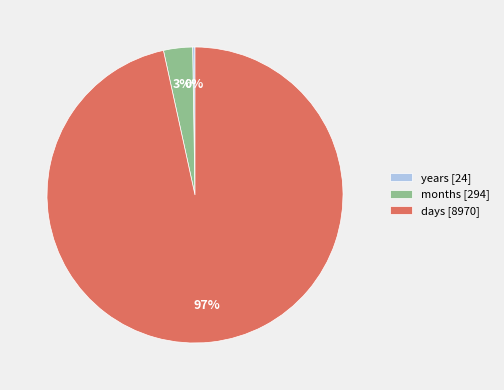

Which has a higher value, days [8970] or months [294]?

days [8970]